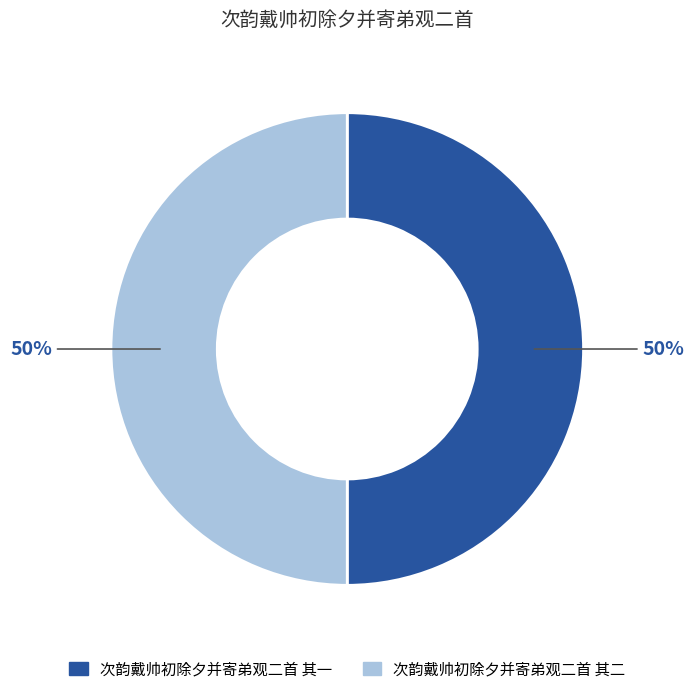

What percentage is the 次韵戴帅初除夕并寄弟观二首 其一 slice, to the nearest percent?

50%